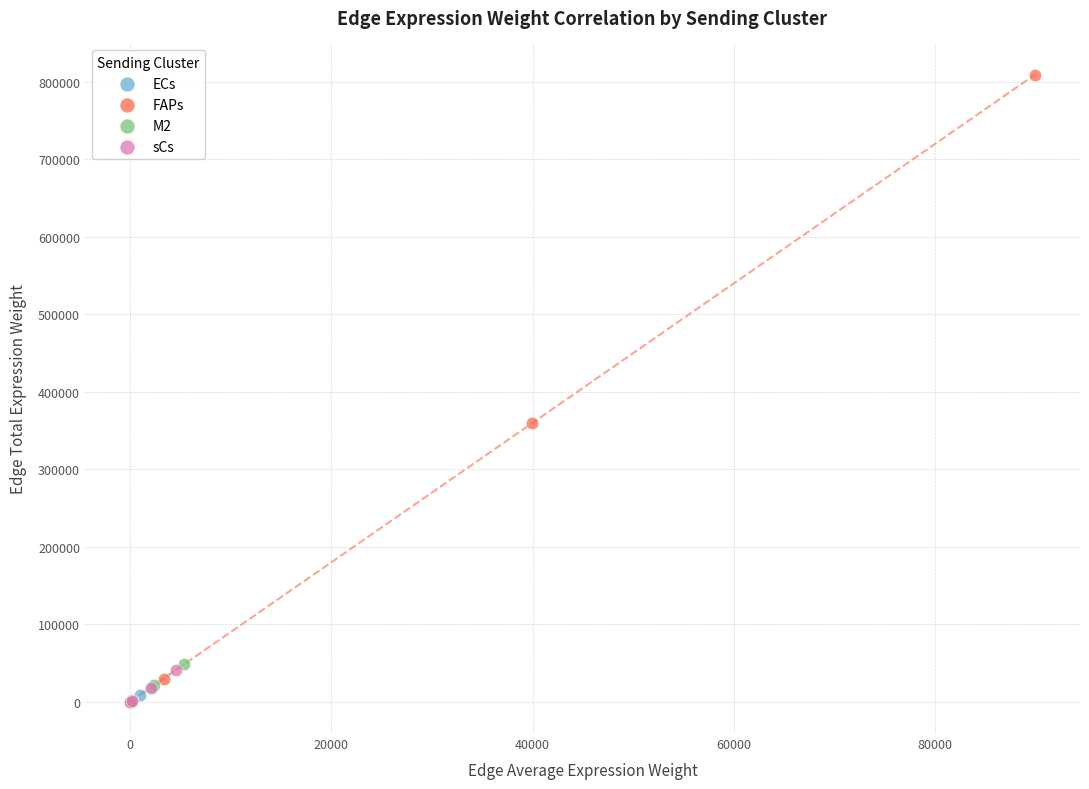

Which series contains the highest Y value?

FAPs